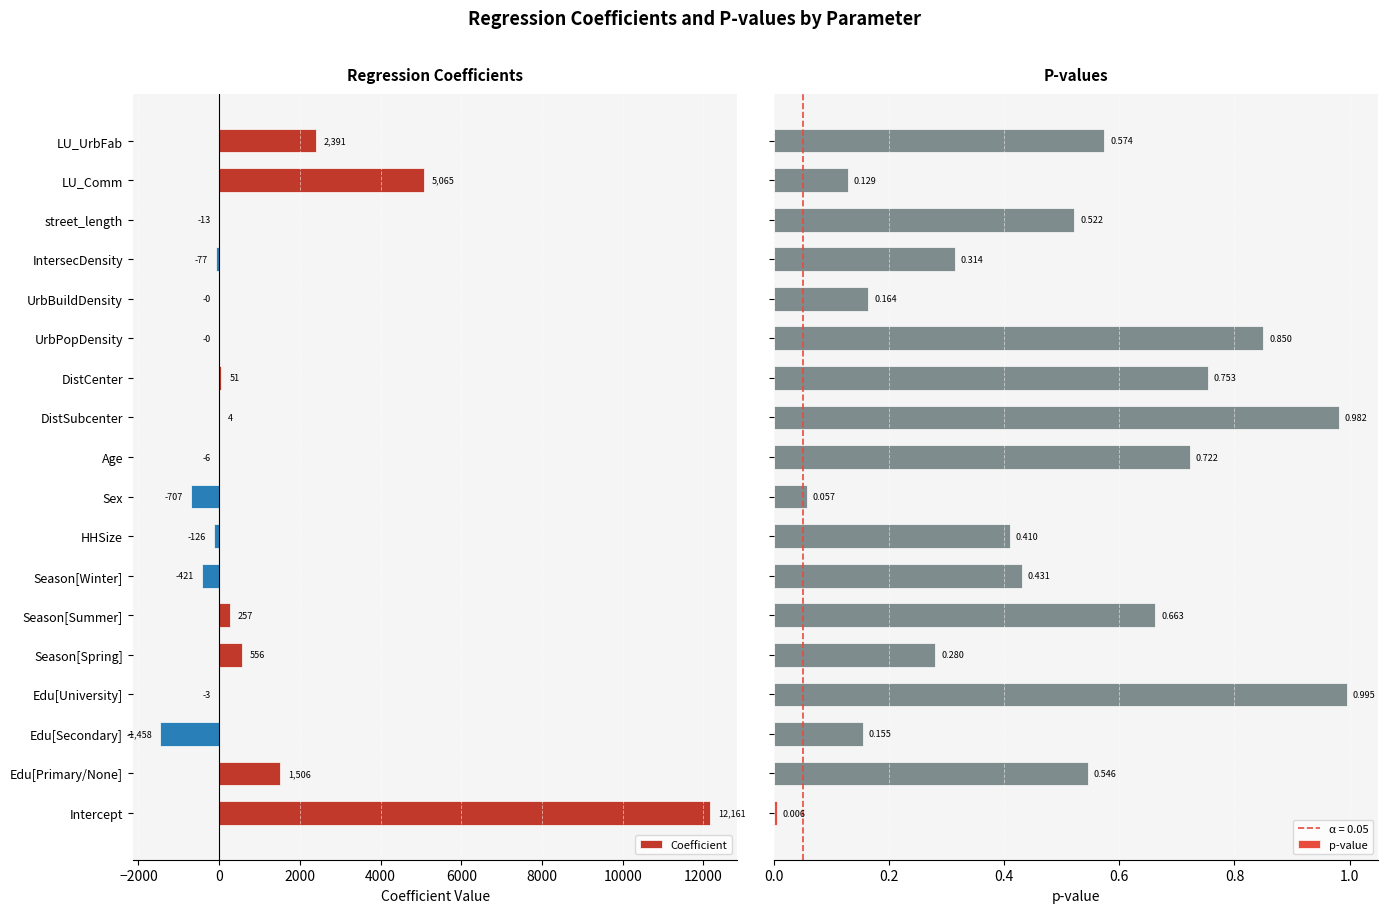

How many values in the Coefficient series exceed 0?

8